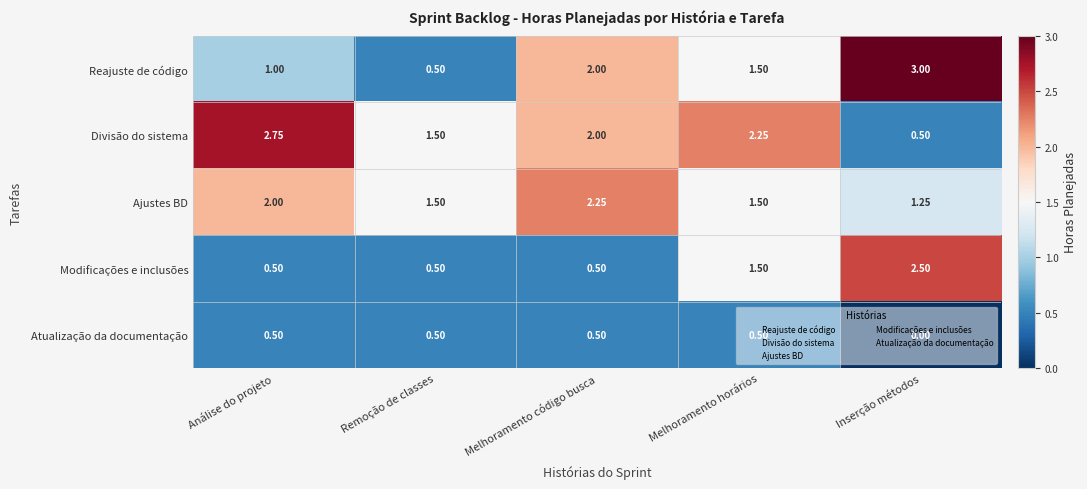

Which series has the largest range (max minus min)?

Reajuste de código